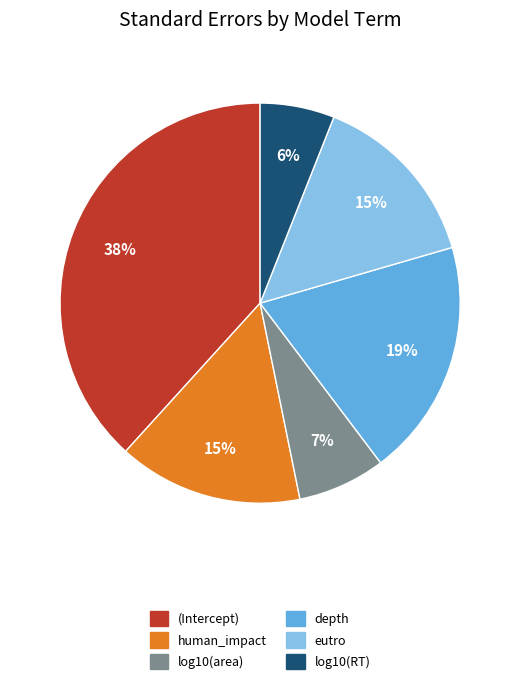

How many slices are in this pie chart?

6